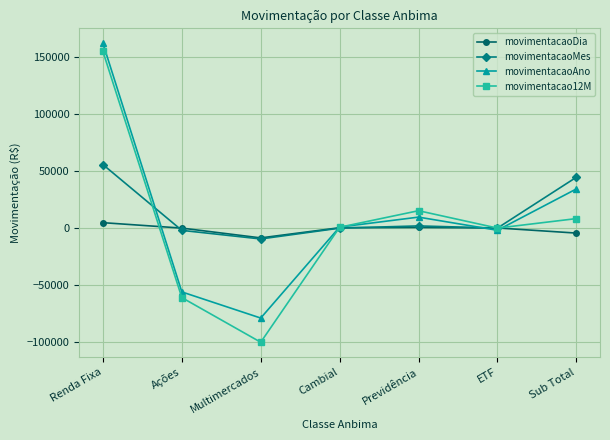

True or false: movimentacao12M has a value of -100546.9 at Multimercados.

True